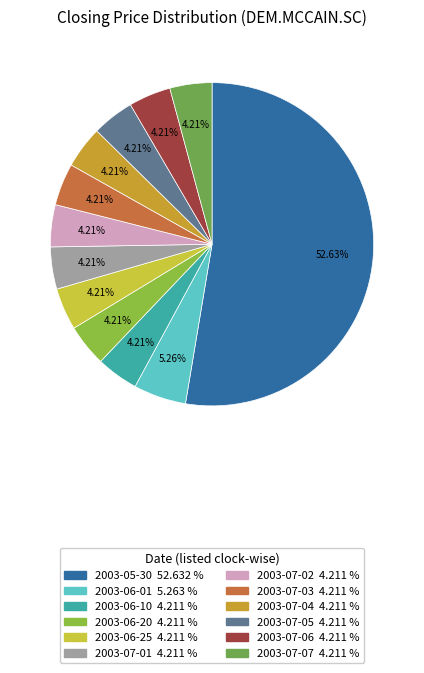

The 2003-07-03 slice represents 4% of the pie. True or false?

True